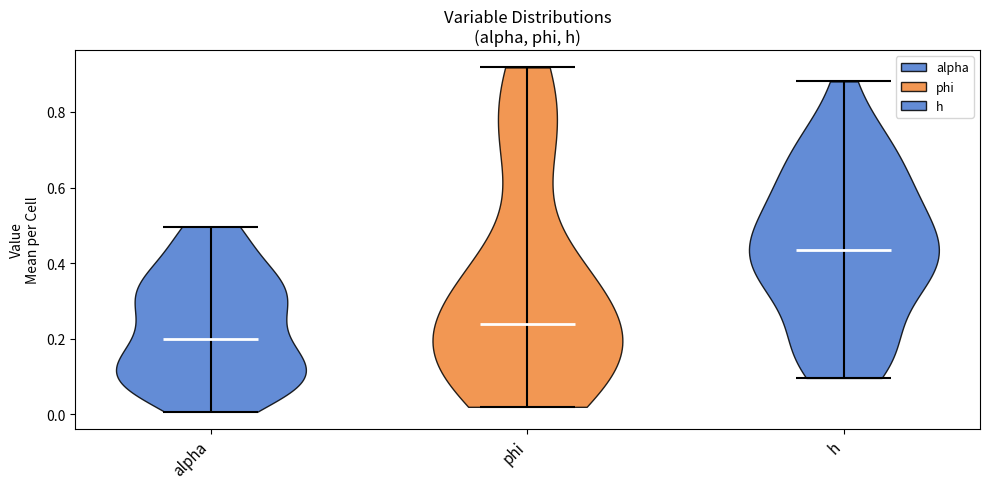

Reading left to right, read every violin against the y-axis: where its median line is, and the lowest and highest points it reaches. The values are not printed on the chart, so give them approximately, as read against the axis.

alpha: median line 0.20, lowest point 0.00, highest point 0.50
phi: median line 0.24, lowest point 0.02, highest point 0.92
h: median line 0.44, lowest point 0.10, highest point 0.88